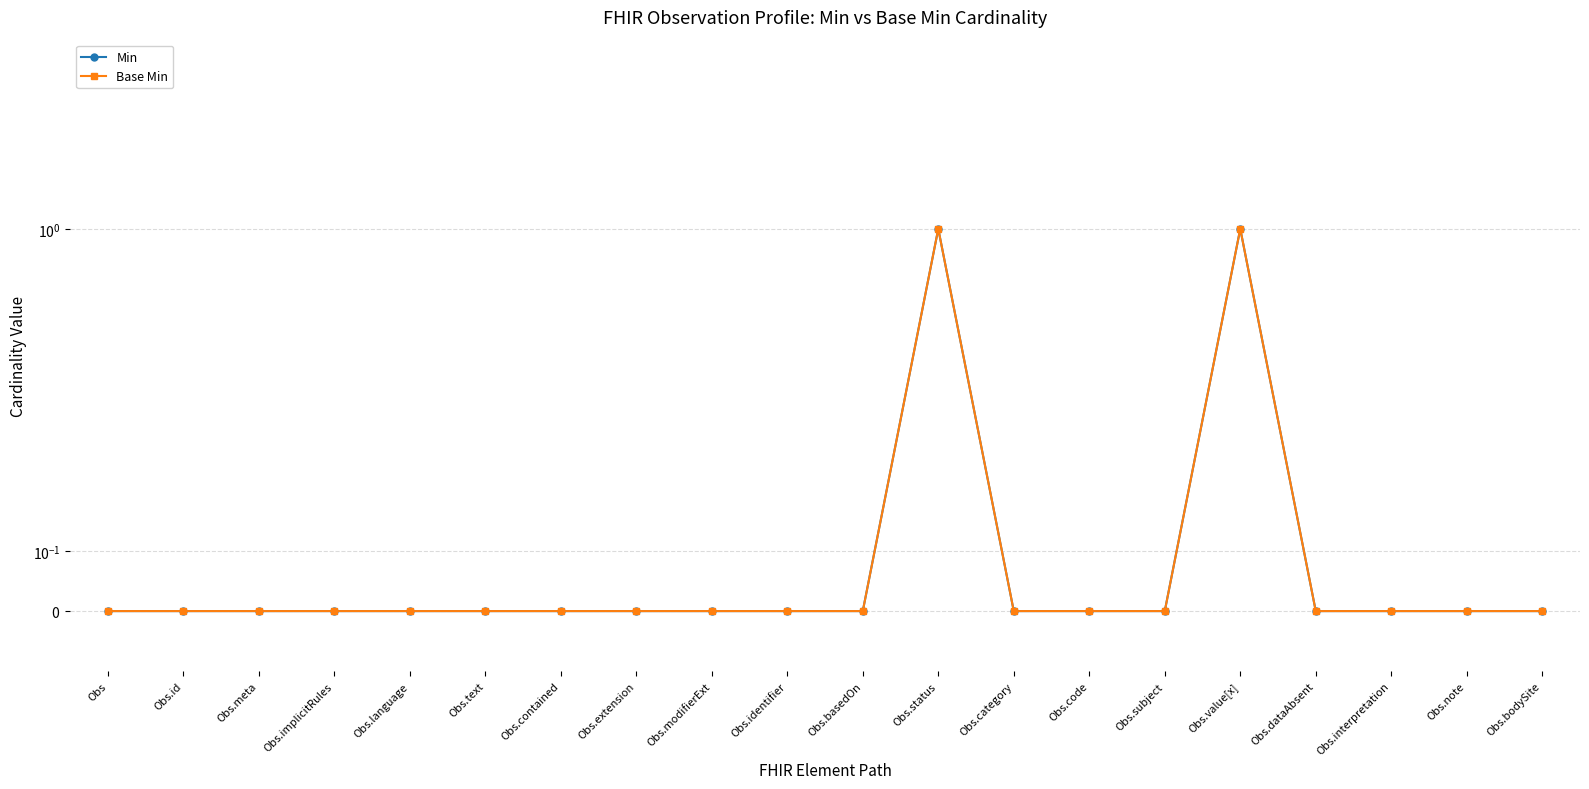

True or false: Base Min and Min intersect in this chart.

False